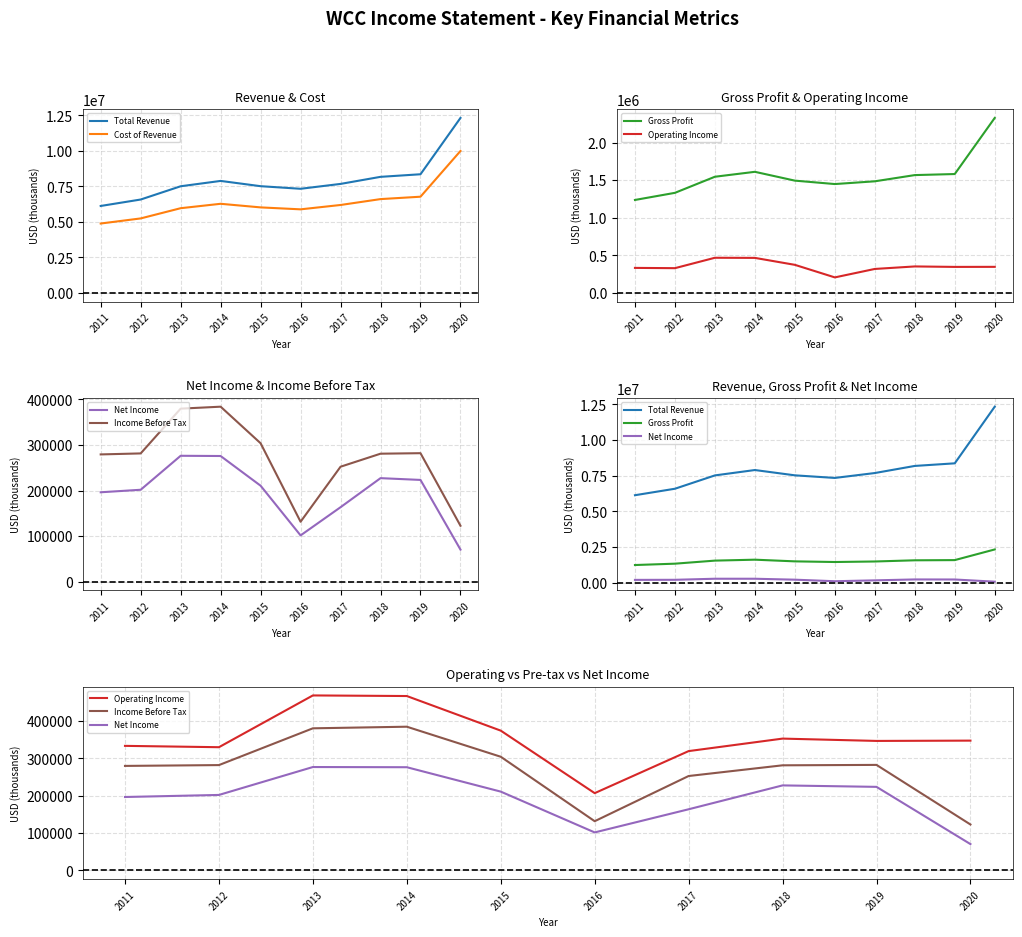

What is the value of the Income Before Tax point at the 3rd from the left?

379900